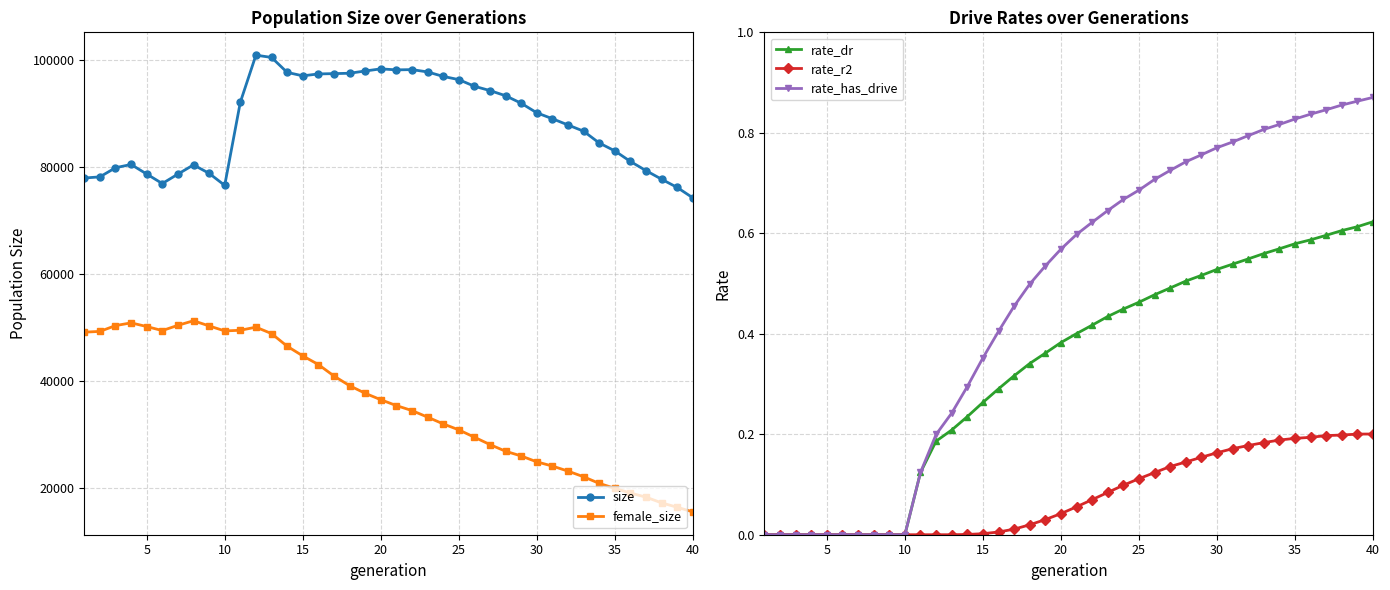

True or false: size has more than 2 interior local peaks.

True